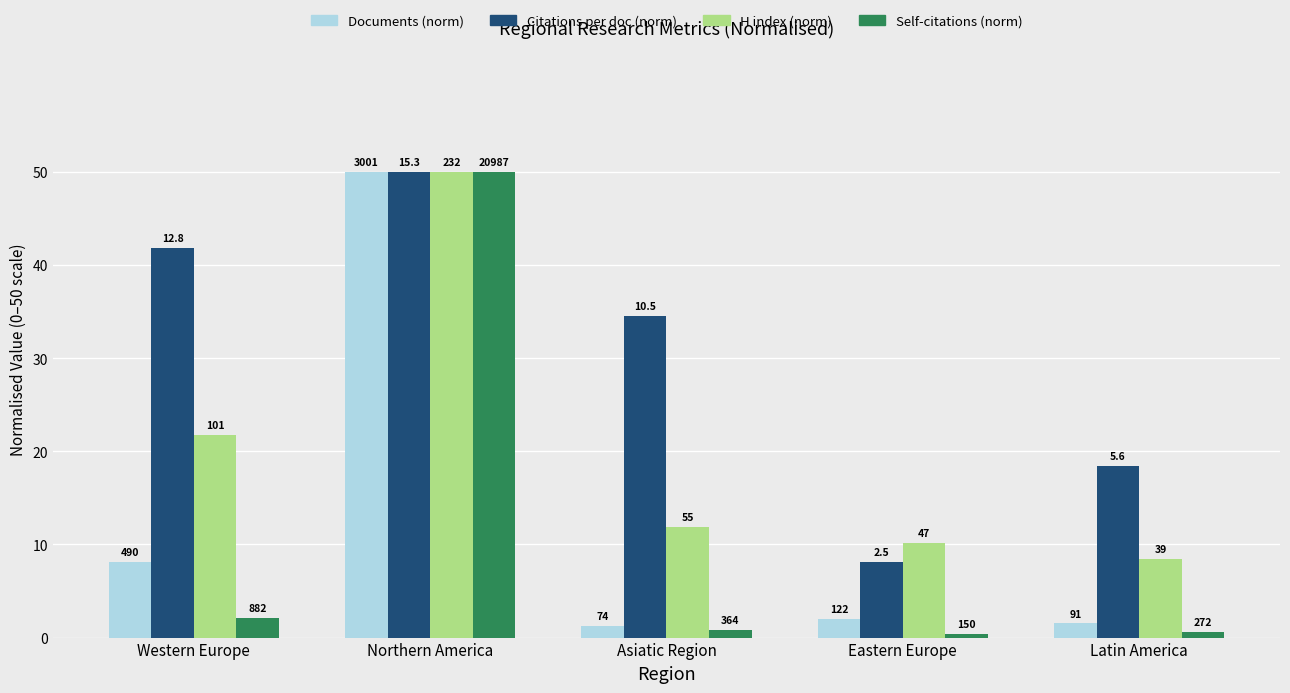

Between Eastern Europe and Latin America, which is larger?

Eastern Europe